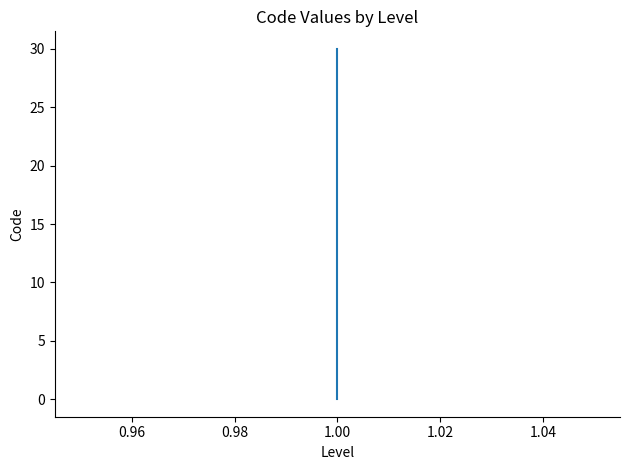

Does the chart display data point markers on the line(s)?

No